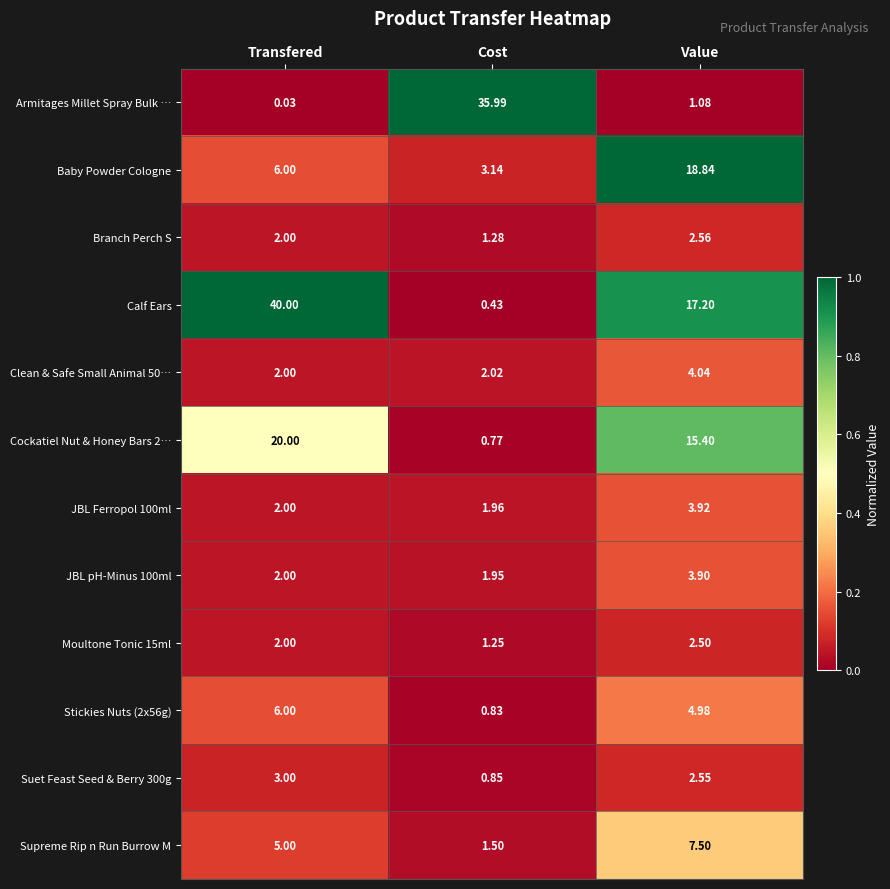

Between Transfered and Value, which series saw the biggest shift?

Calf Ears